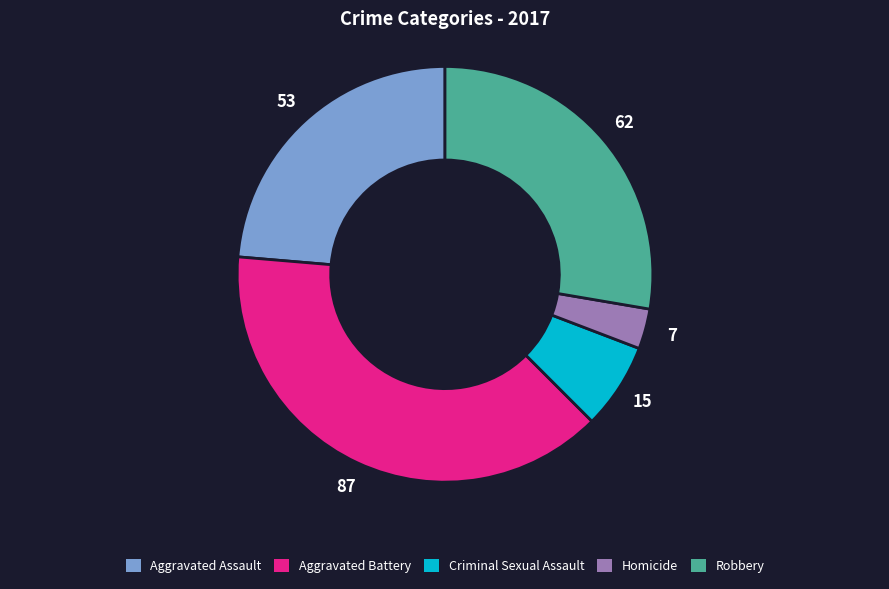

Combined, do Aggravated Assault and Criminal Sexual Assault account for over 50%?

No